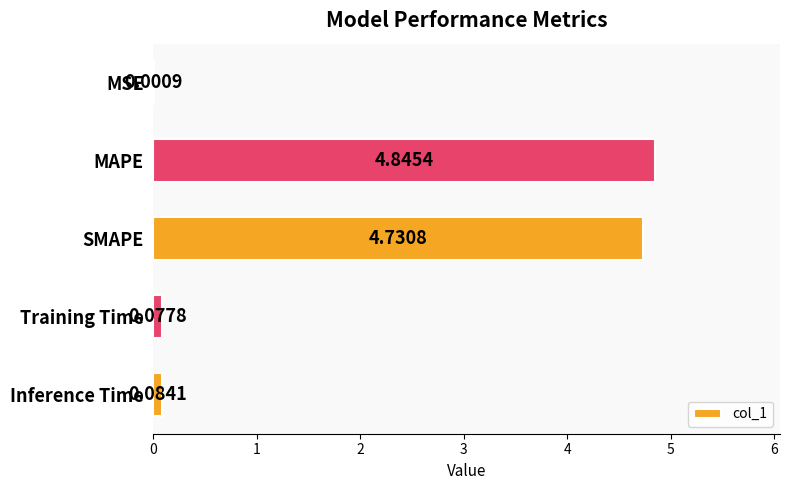

Where is the data nearest to the value 2?

Inference Time